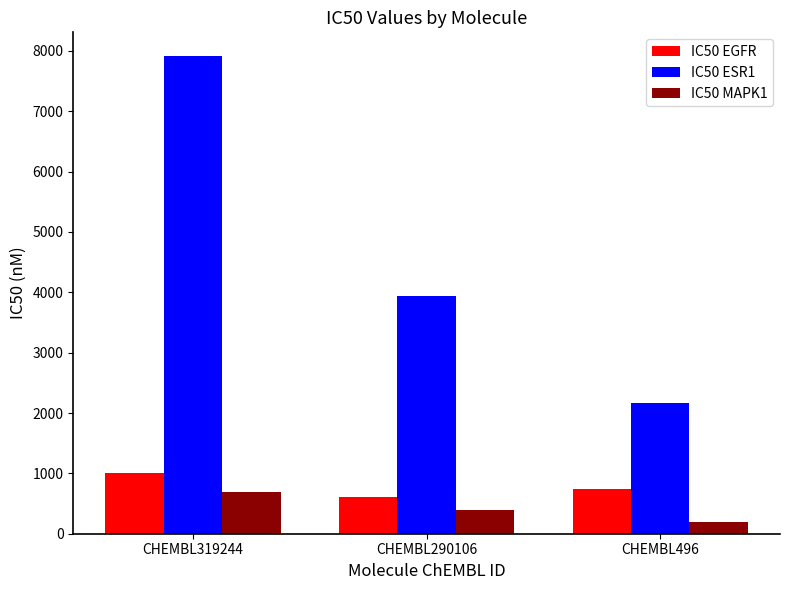

How many data points does each series have?

3